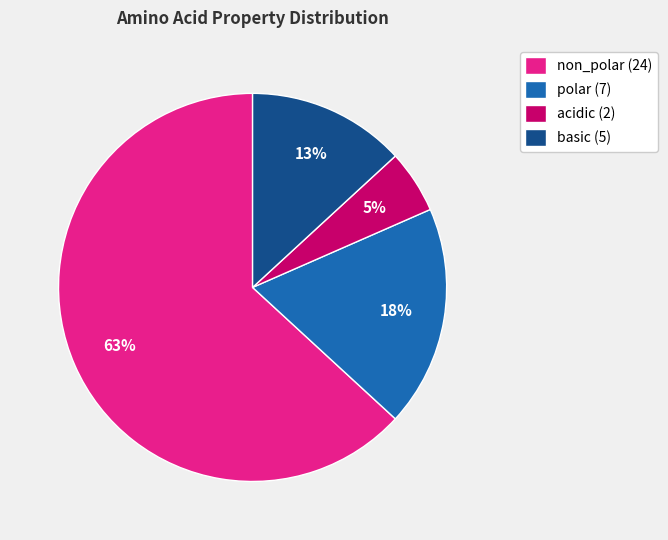

Is there any slice that represents more than half of the pie?

Yes